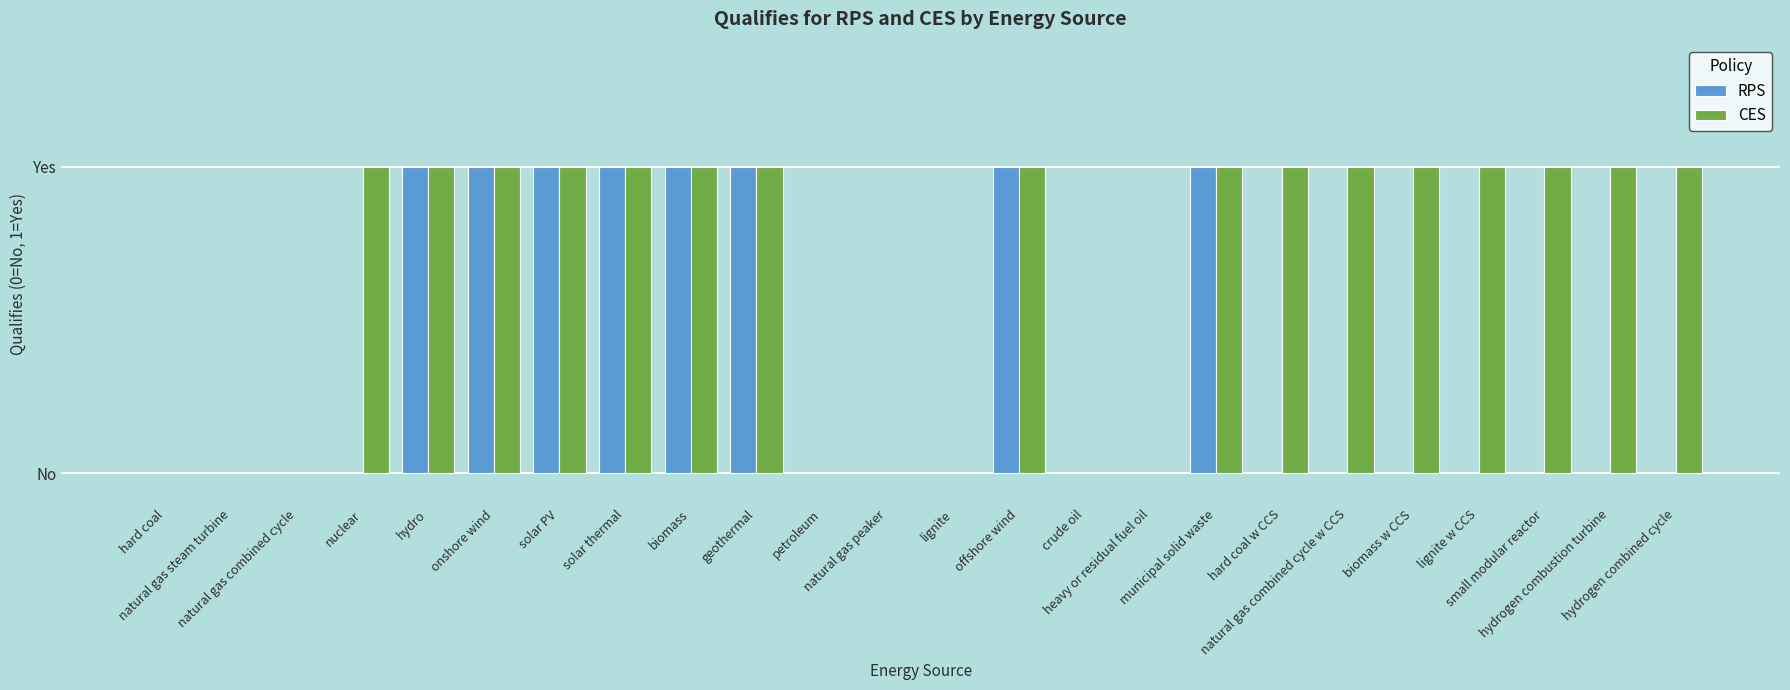

Where is CES nearest to the value 0?

hard coal